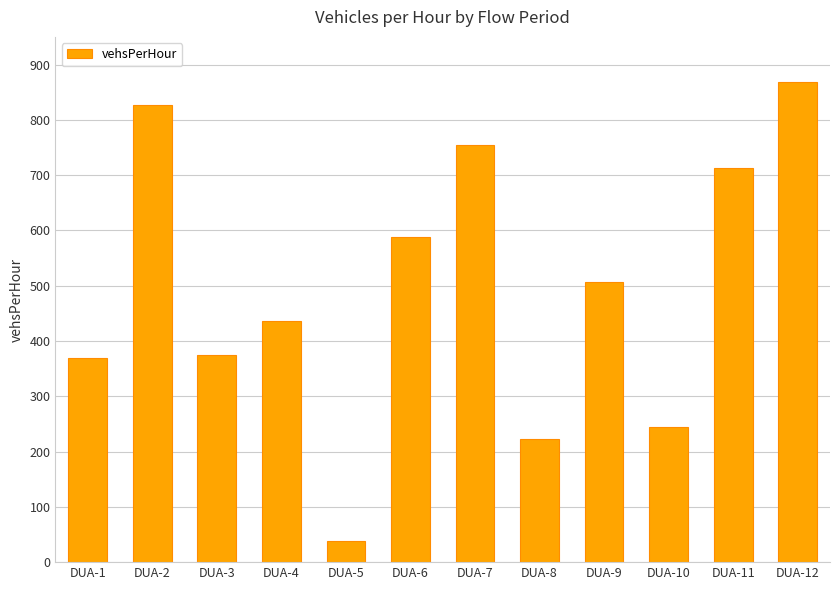

Where is the data nearest to the value 453?

DUA-4